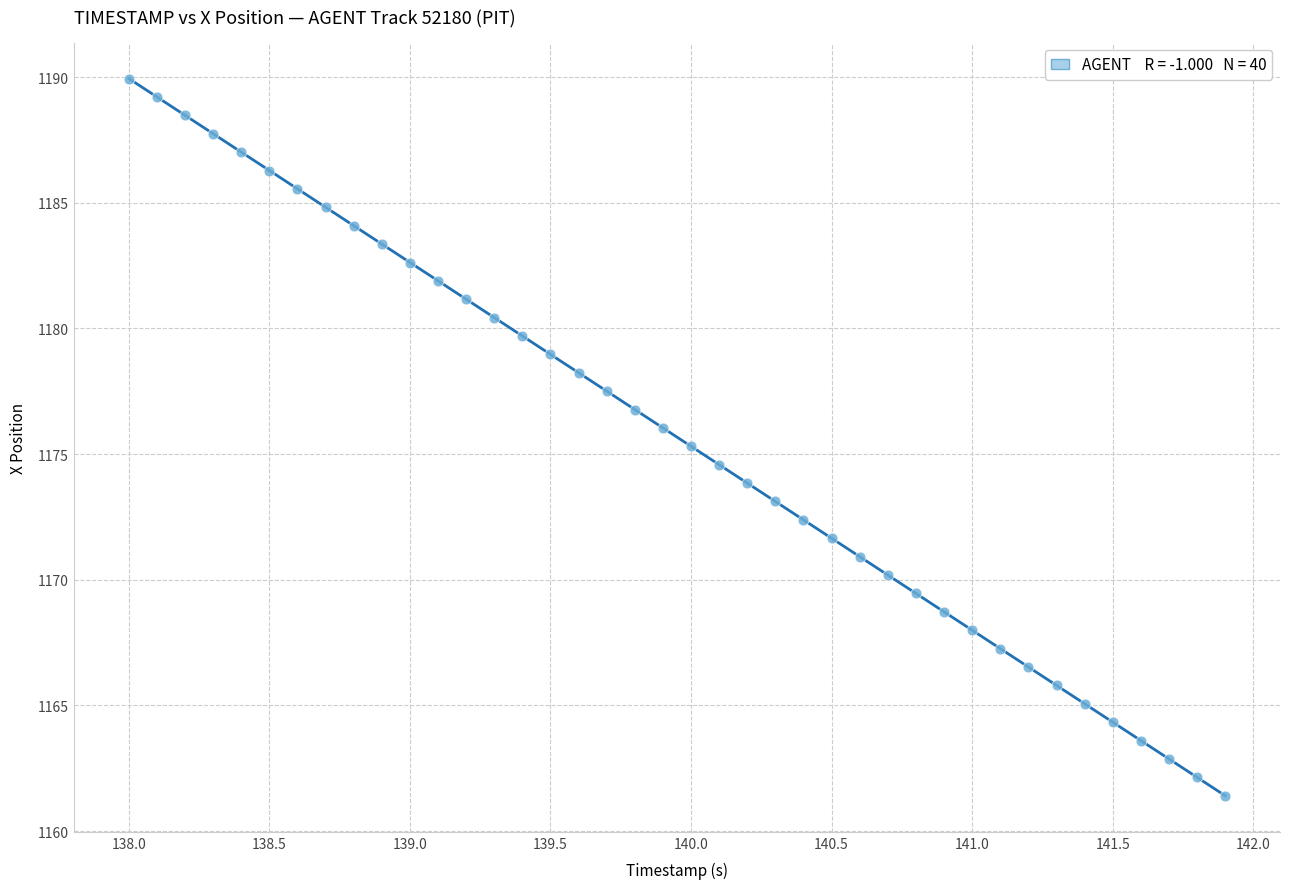

Count the number of points in this scatter plot.

40